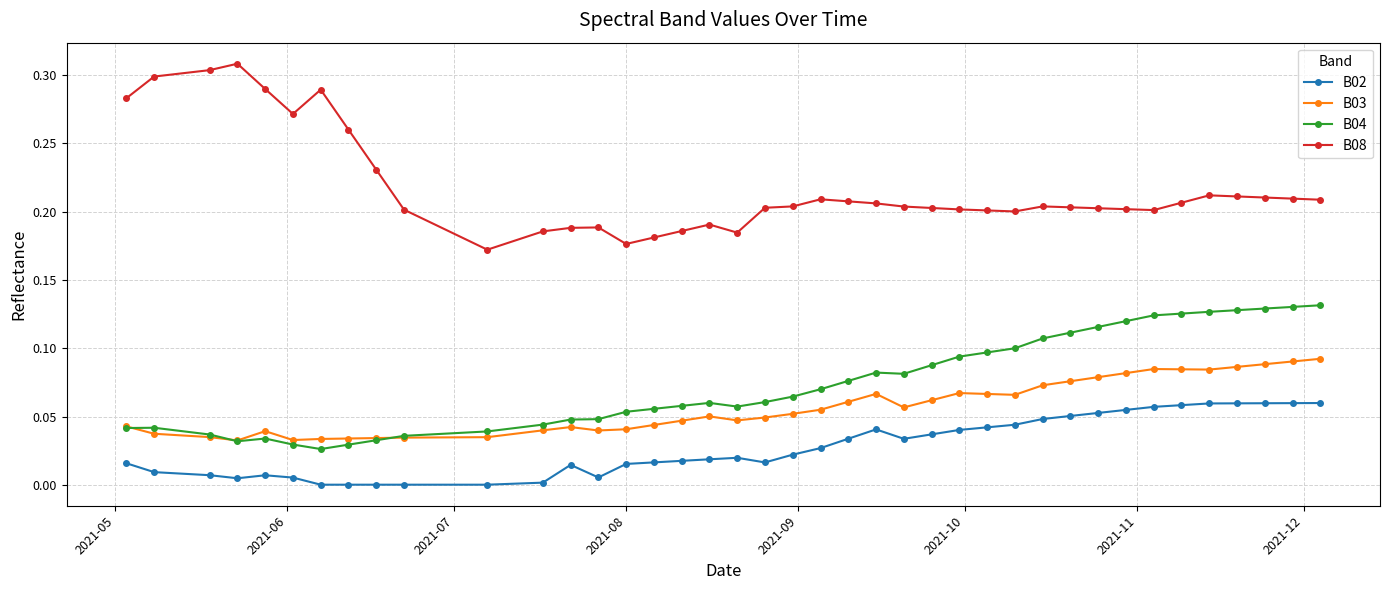

True or false: B02 and B08 intersect in this chart.

False